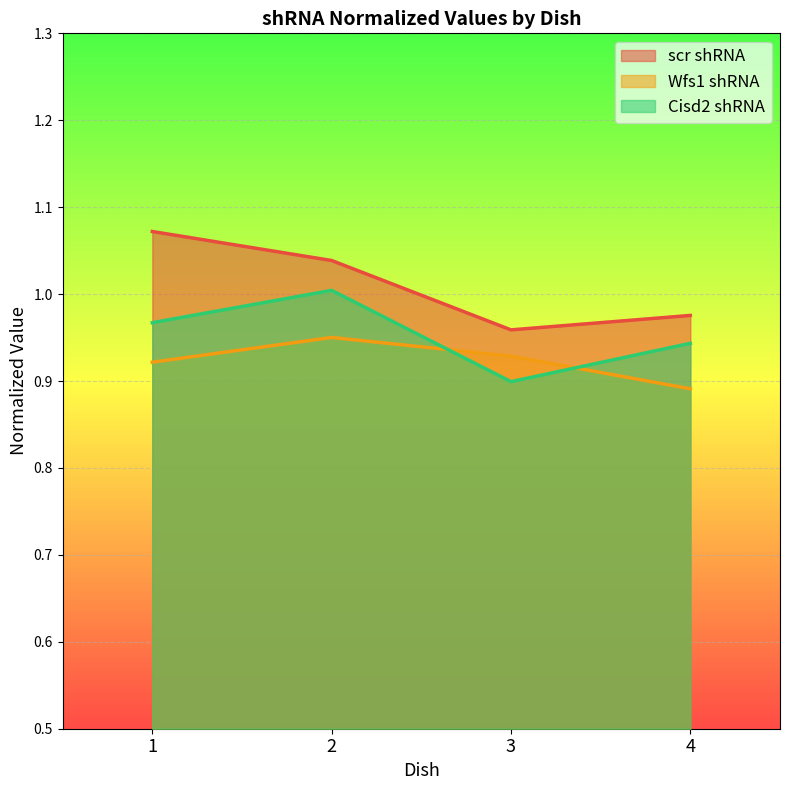

Rank the series by their maximum value, from highest to lowest.

scr shRNA, Cisd2 shRNA, Wfs1 shRNA